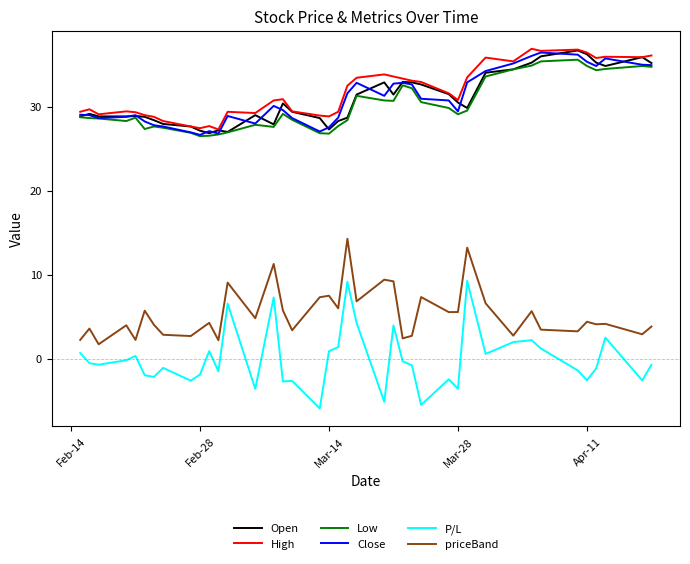

Which series has the largest total across all categories?

High